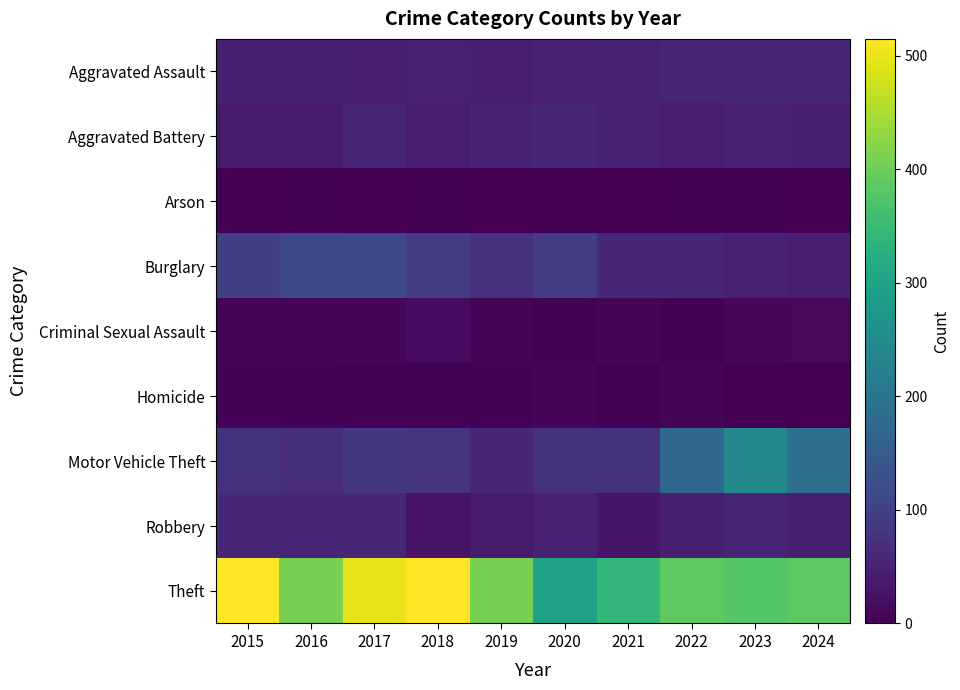

Reading left to right, transcribe all the data shown in this chart.

Aggravated Assault: 2015=46	2016=46	2017=44	2018=48	2019=44	2020=48	2021=50	2022=55	2023=59	2024=56
Aggravated Battery: 2015=38	2016=37	2017=54	2018=39	2019=51	2020=59	2021=49	2022=42	2023=47	2024=46
Arson: 2015=1	2016=4	2017=2	2018=3	2019=0	2020=2	2021=1	2022=3	2023=4	2024=2
Burglary: 2015=98	2016=112	2017=114	2018=92	2019=72	2020=92	2021=57	2022=56	2023=48	2024=43
Criminal Sexual Assault: 2015=7	2016=7	2017=7	2018=18	2019=7	2020=5	2021=9	2022=5	2023=11	2024=14
Homicide: 2015=6	2016=5	2017=4	2018=3	2019=5	2020=10	2021=4	2022=9	2023=2	2024=1
Motor Vehicle Theft: 2015=75	2016=67	2017=82	2018=78	2019=60	2020=75	2021=75	2022=175	2023=243	2024=191
Robbery: 2015=59	2016=54	2017=60	2018=27	2019=38	2020=48	2021=32	2022=46	2023=53	2024=46
Theft: 2015=515	2016=409	2017=497	2018=515	2019=409	2020=296	2021=341	2022=388	2023=377	2024=386